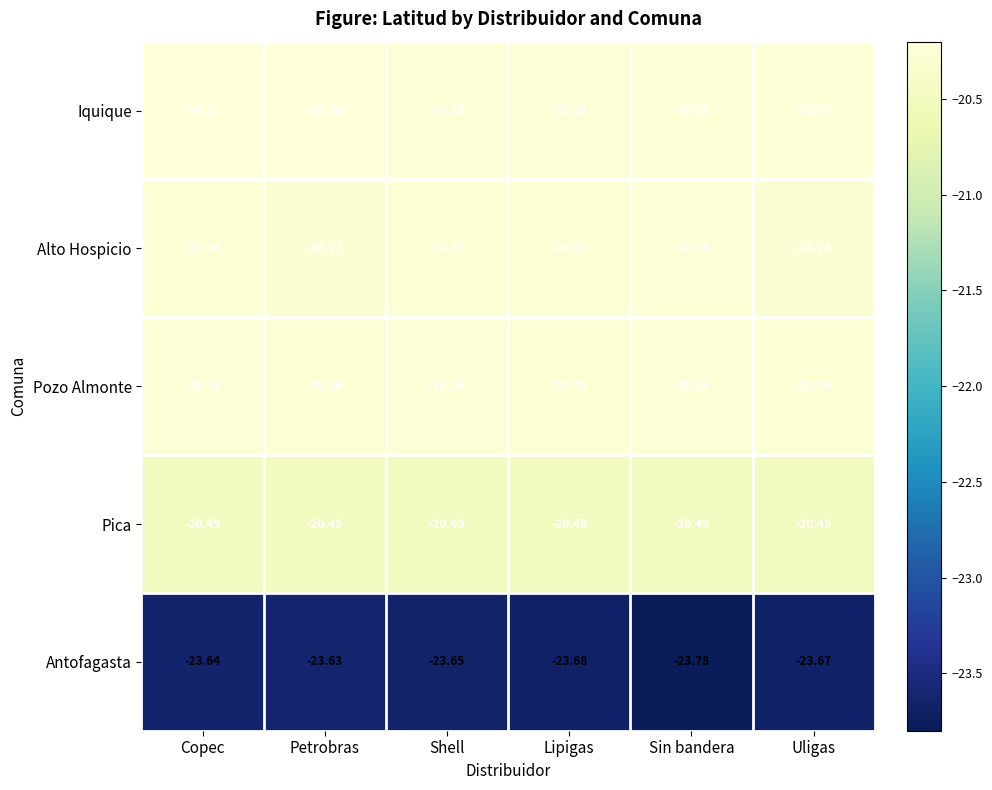

Which series changed the most between Copec and Shell?

Iquique